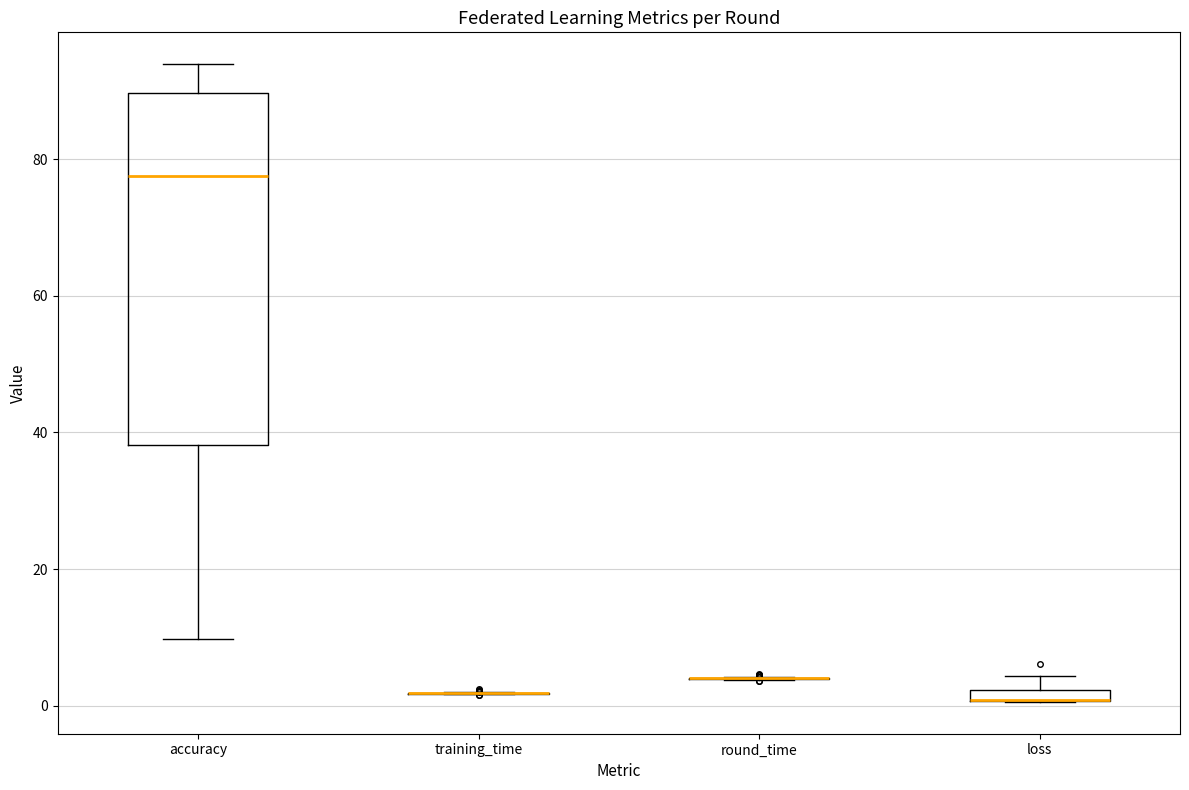

Which box is the tallest, from its lower edge to its upper edge?

accuracy